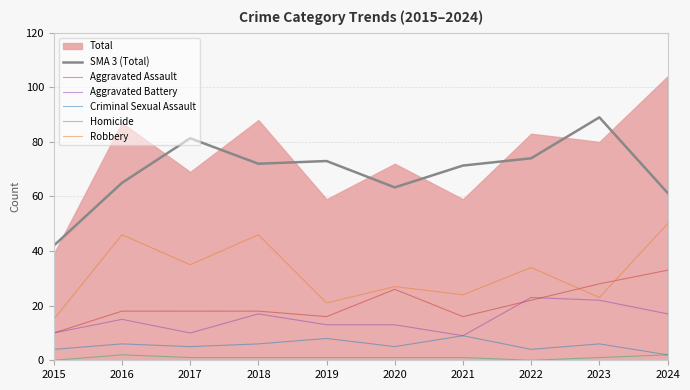

True or false: Robbery and Homicide cross at least once.

False